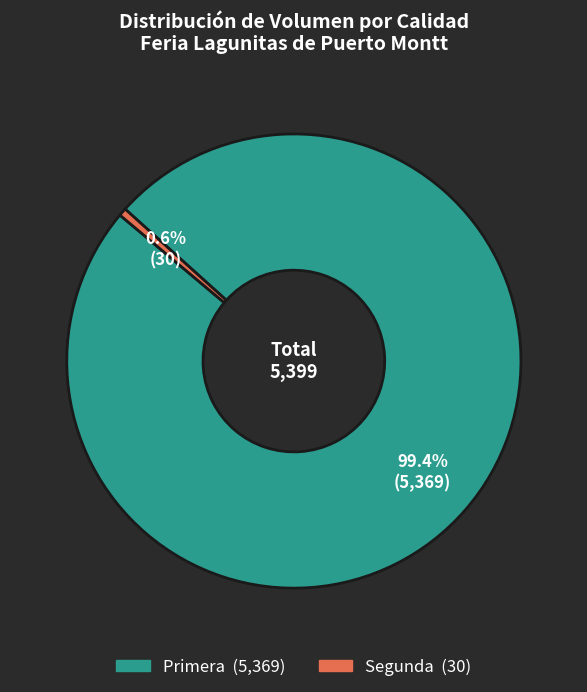

What percentage is the Primera slice, to the nearest percent?

99%